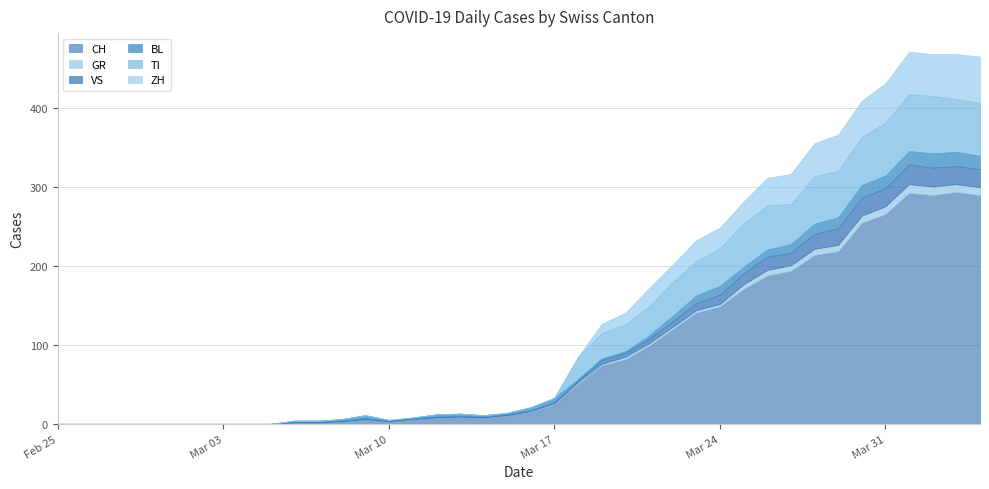

Where do GR and TI first cross each other?

2020-03-17 and 2020-03-18